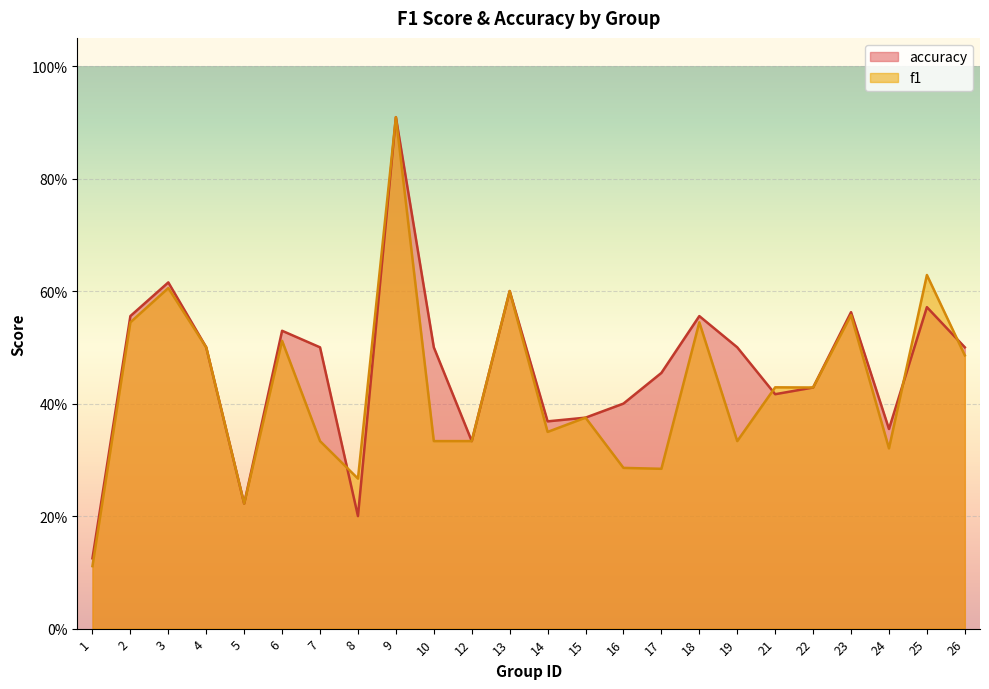

Which series has the largest total across all categories?

accuracy